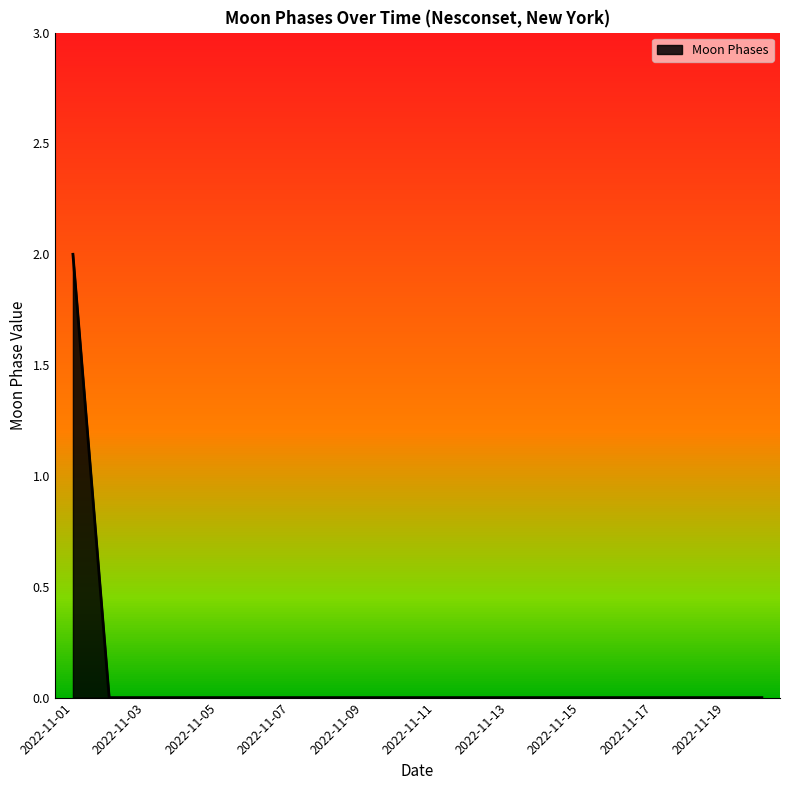

How many lines are shown in the chart?

1